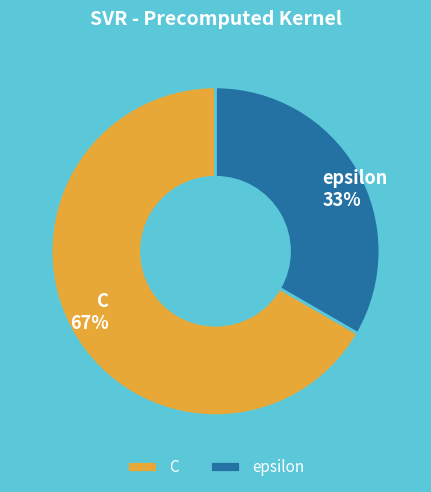

How many slices are in this pie chart?

2